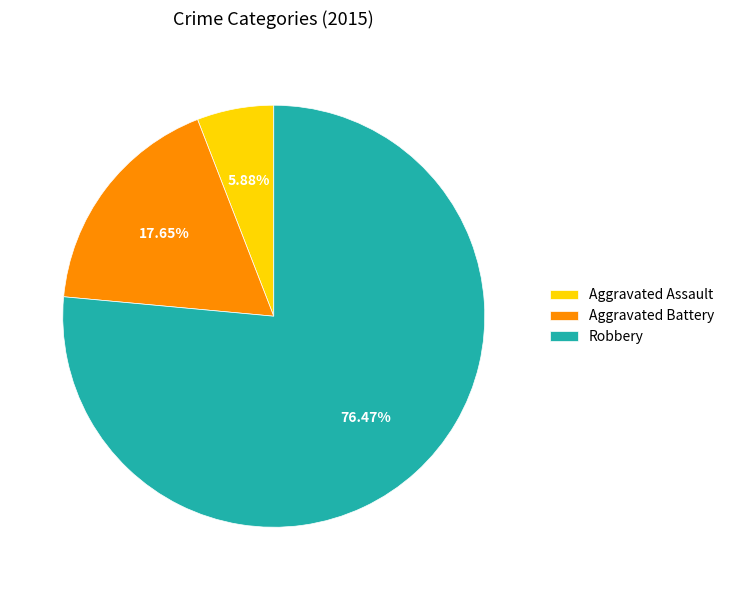

Do Aggravated Assault and Aggravated Battery together represent more than half of the pie?

No